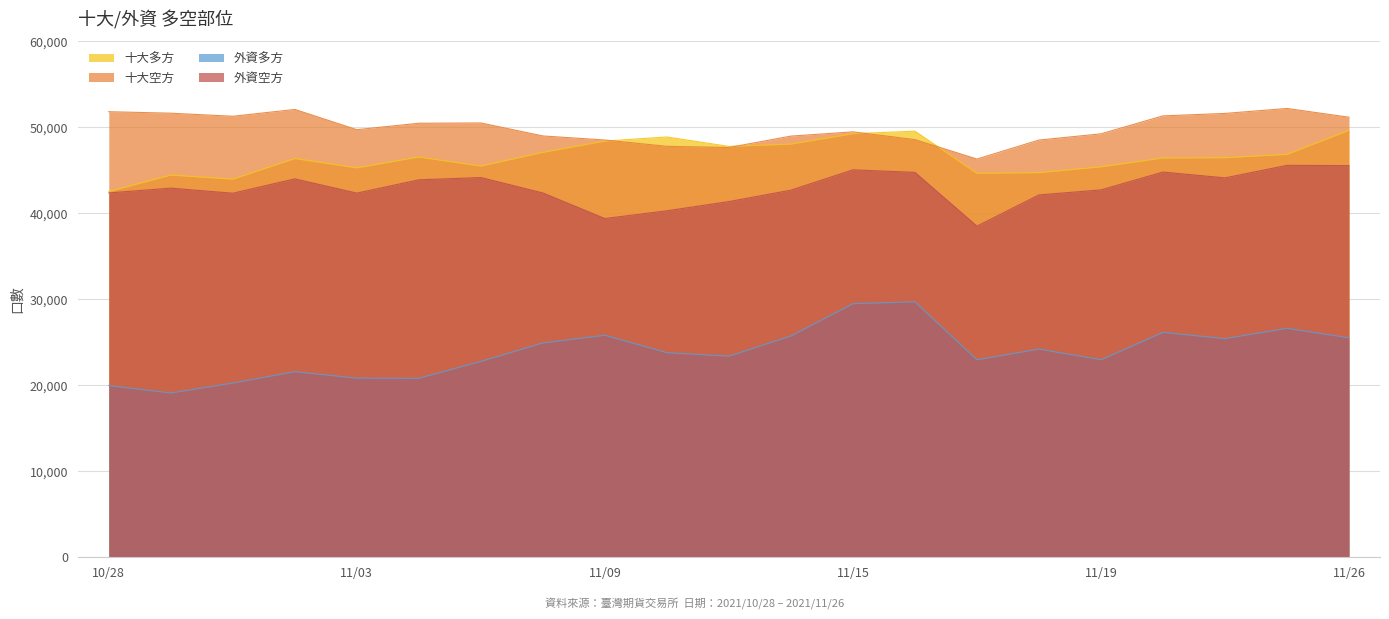

What is the approximate value of 十大空方 at 2021/11/24, to the nearest 100?

52200